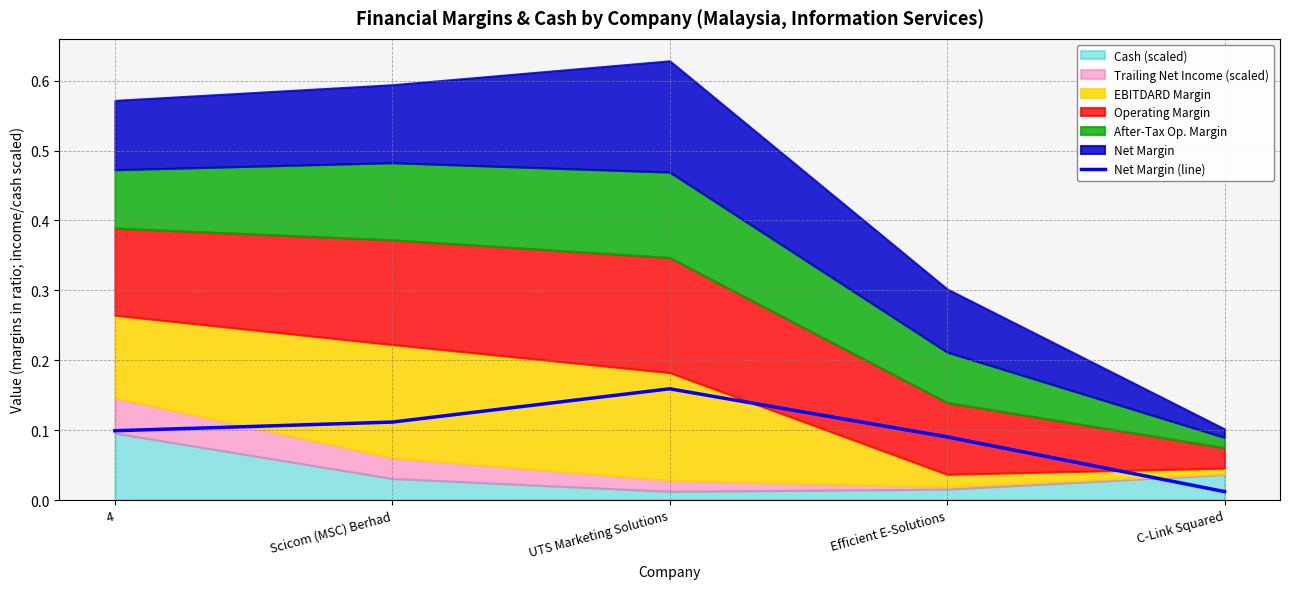

The chart shows a value of 0.1 at Scicom (MSC) Berhad. True or false?

True